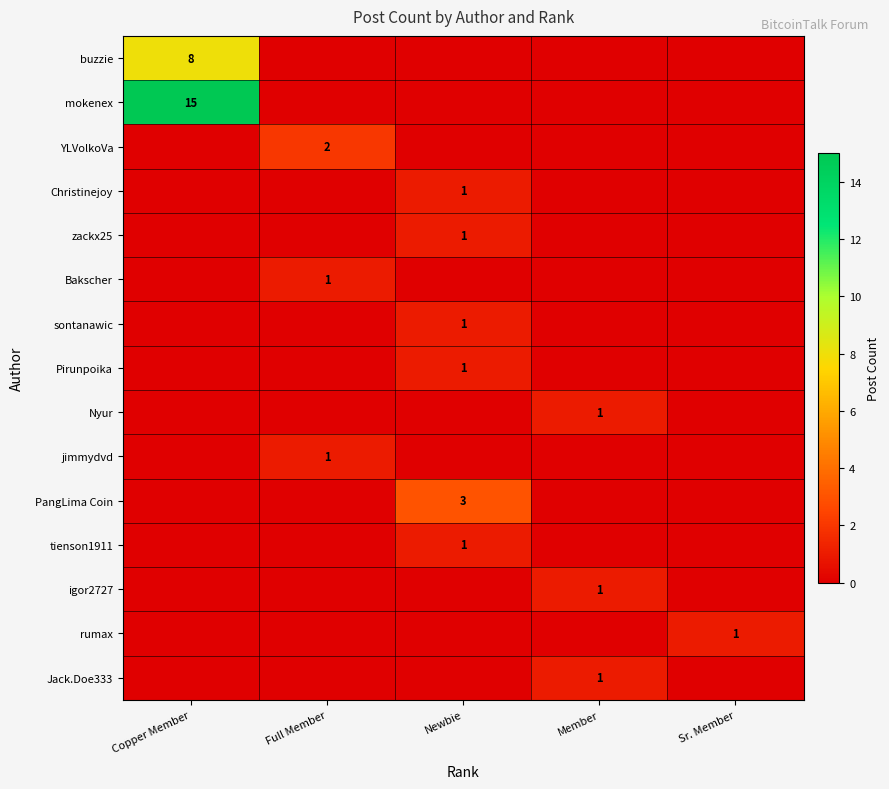

Is the value of tienson1911 at Newbie greater than the value of mokenex at Copper Member?

No